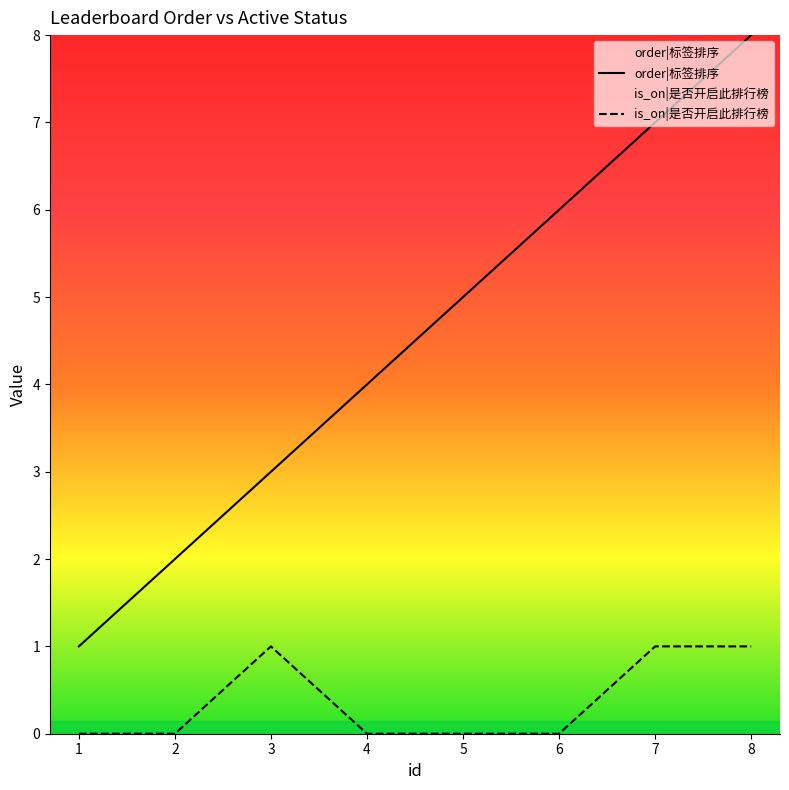

List the series in order of their overall mean, lowest first.

is_on|是否开启此排行榜, order|标签排序